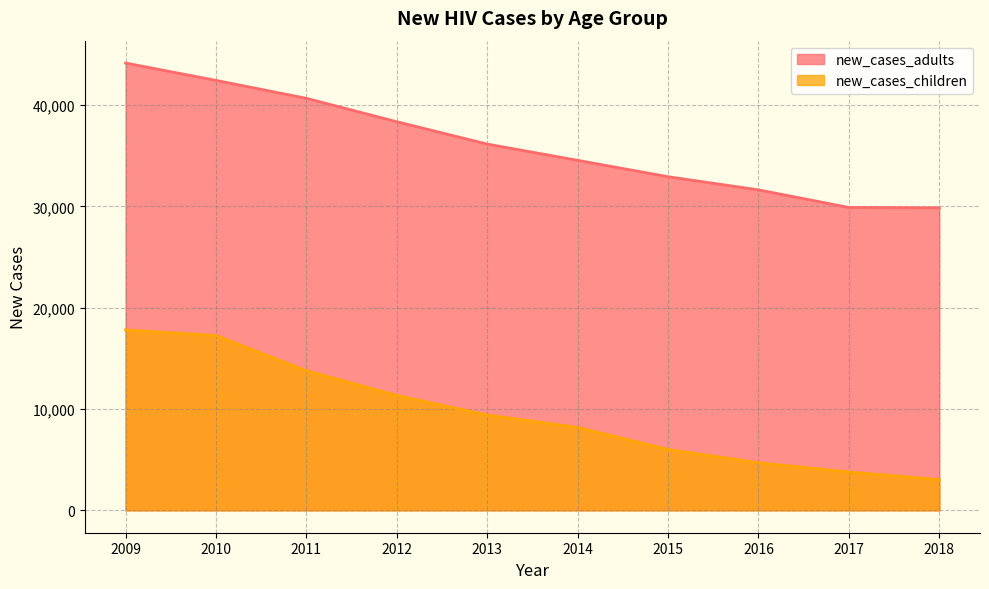

The value of new_cases_adults at 2009 is 44156. True or false?

True